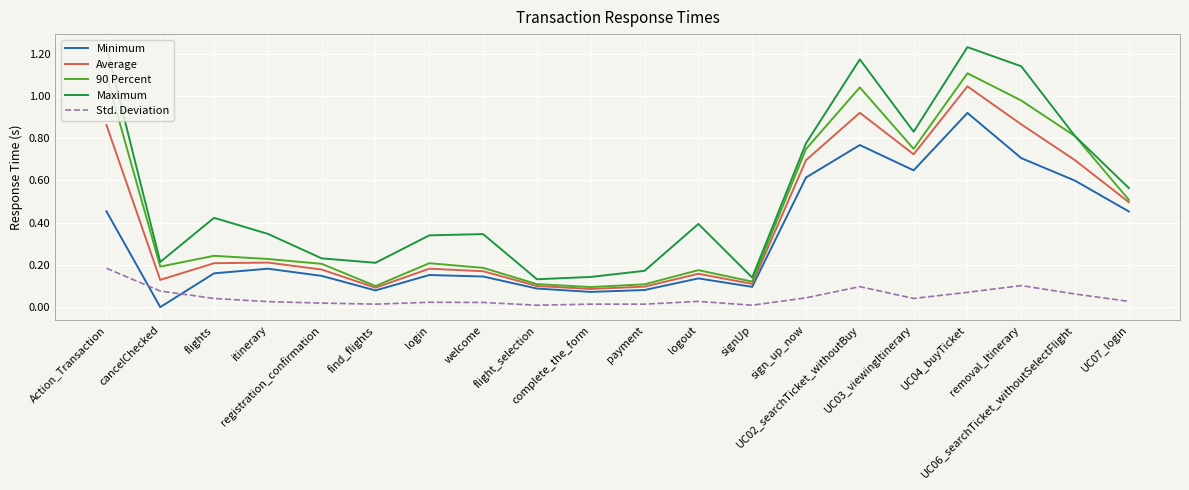

Is the value of Average at UC06_searchTicket_withoutSelectFlight greater than the value of 90 Percent at UC04_buyTicket?

No